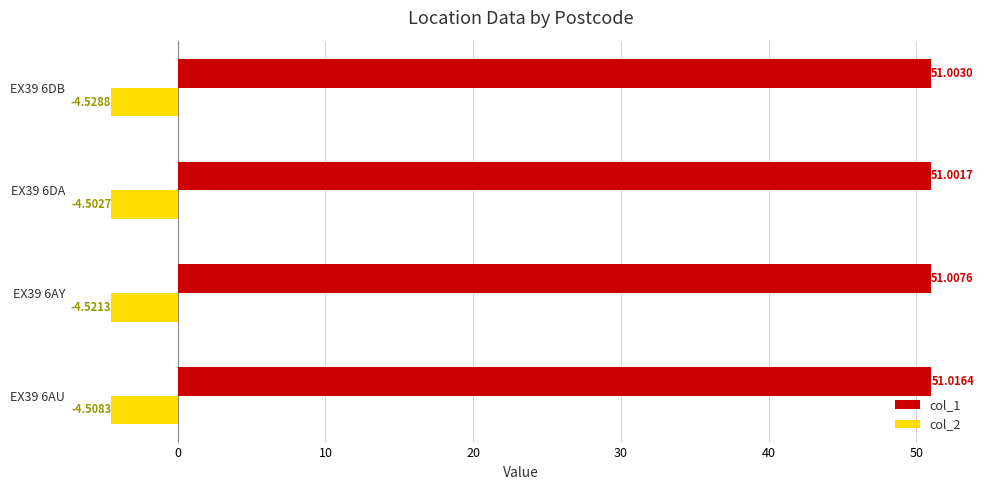

At which category is the sum across all series the highest?

EX39 6AU